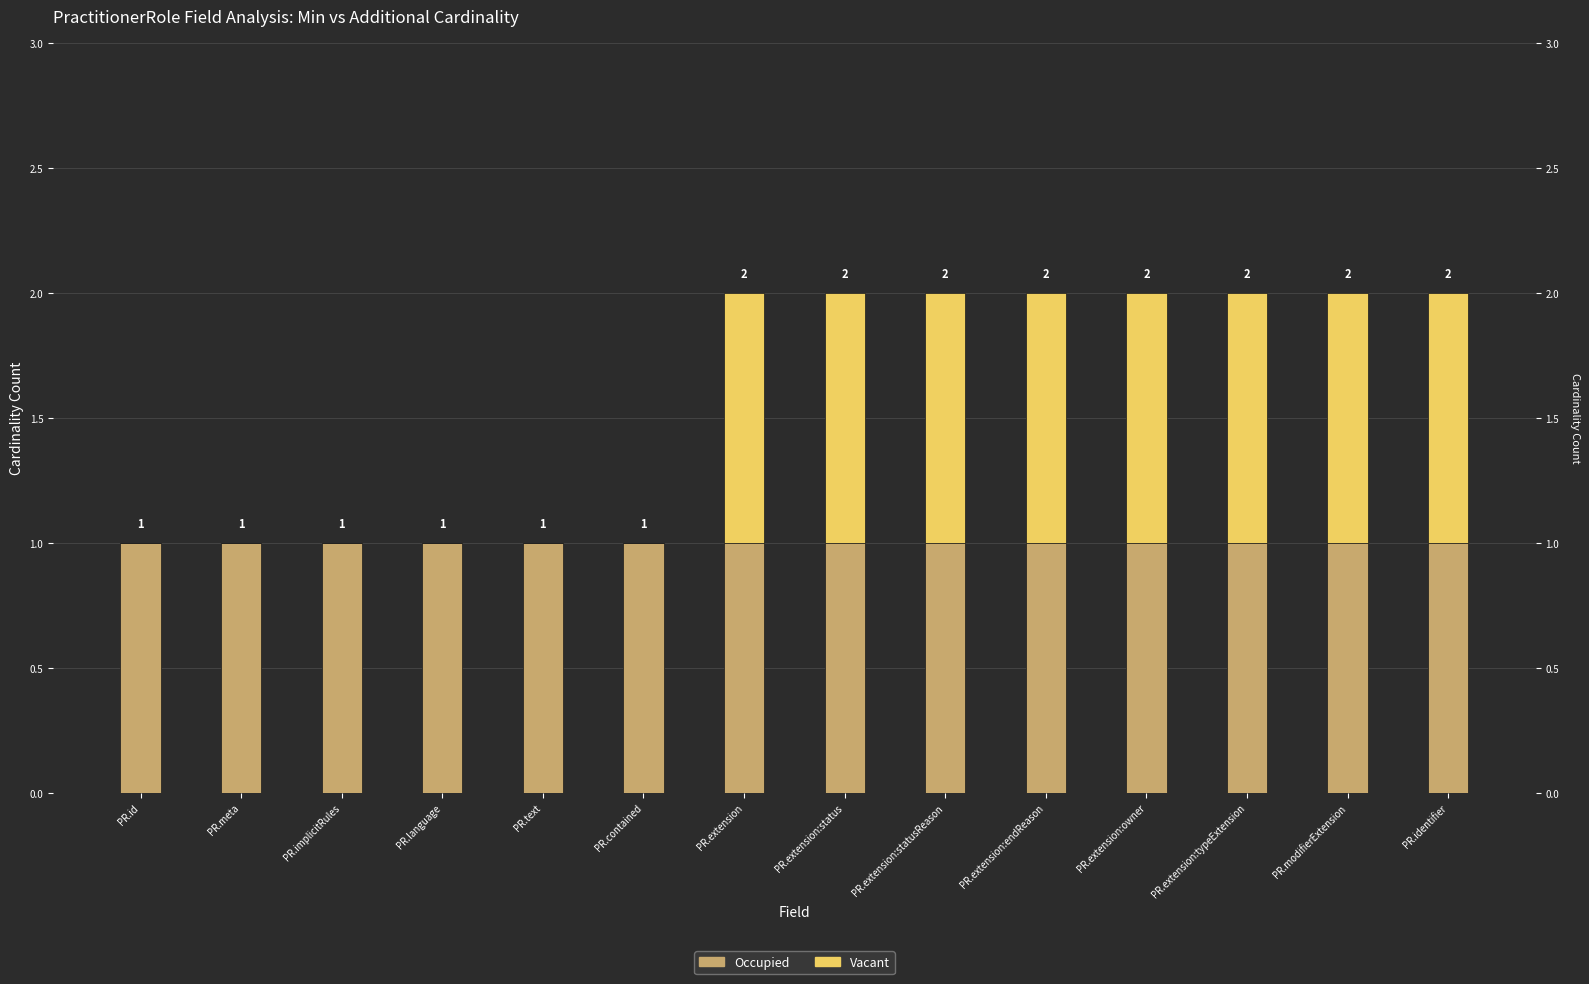

What is the difference between the maximum and minimum values in the Vacant series?

1